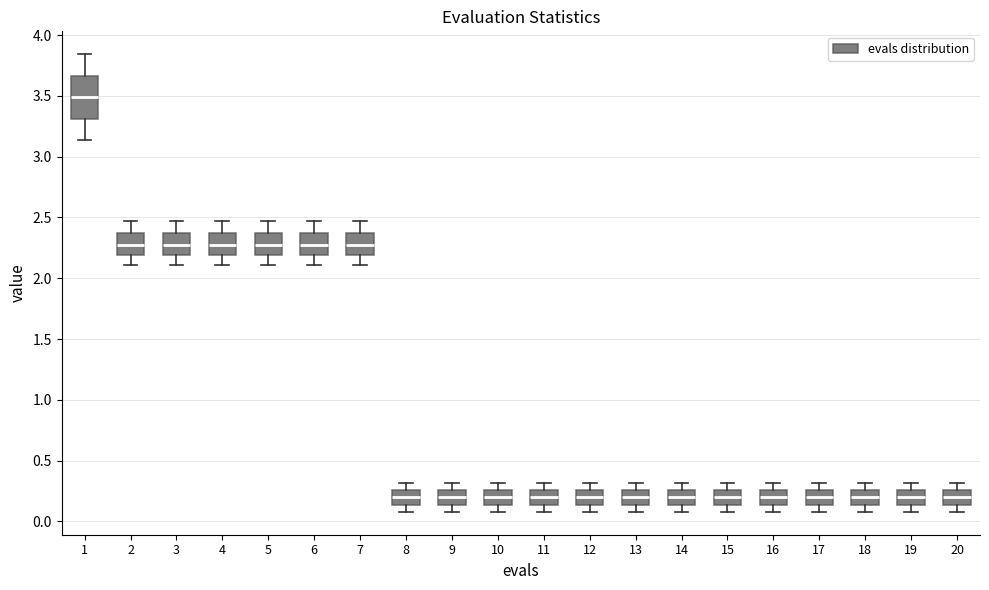

Which box has the highest median line?

1